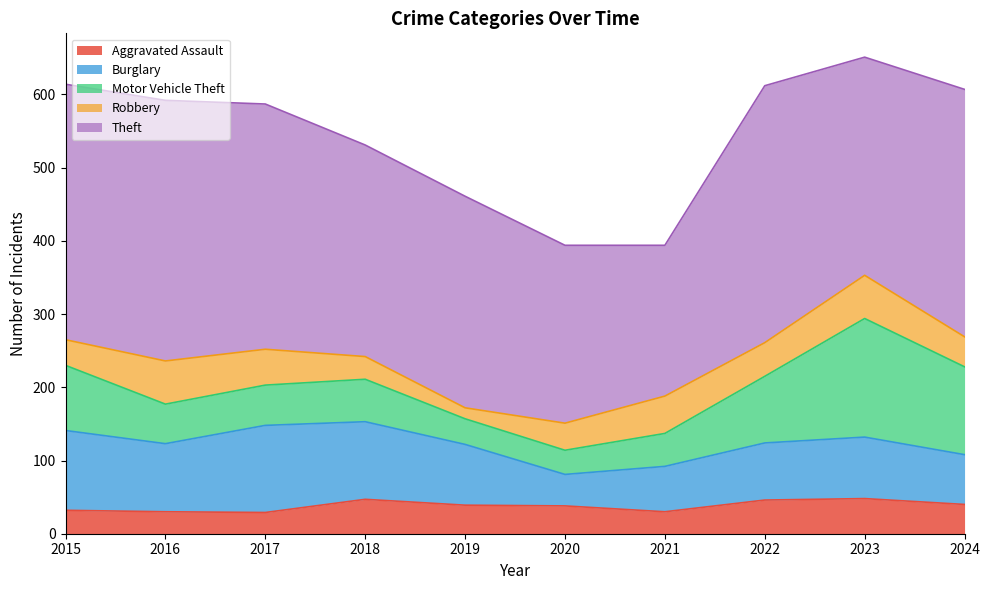

Which series has the largest total across all categories?

Theft